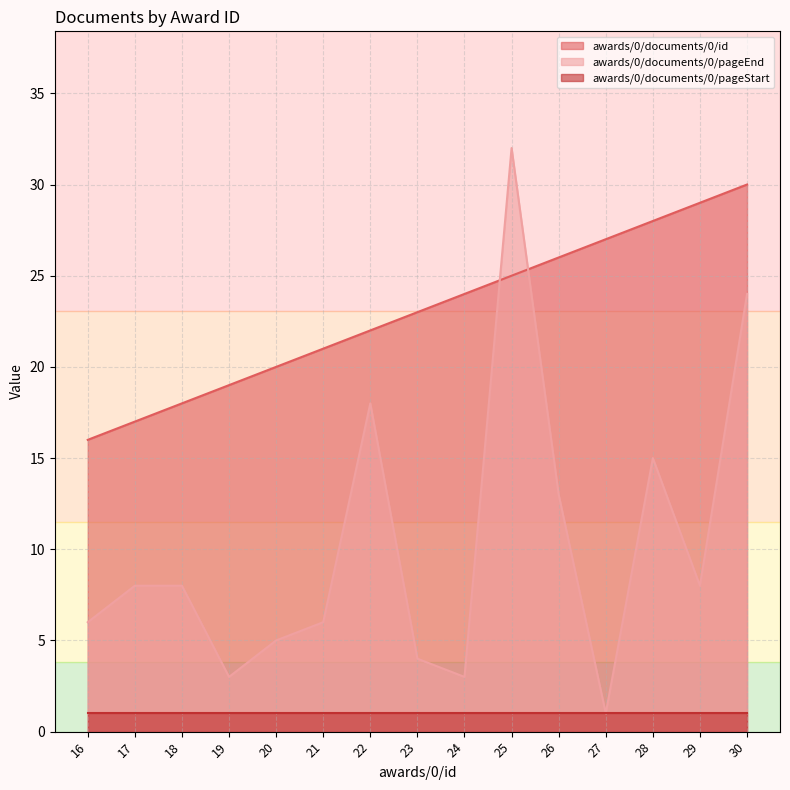

Which category has the highest value in the awards/0/documents/0/id series?

30